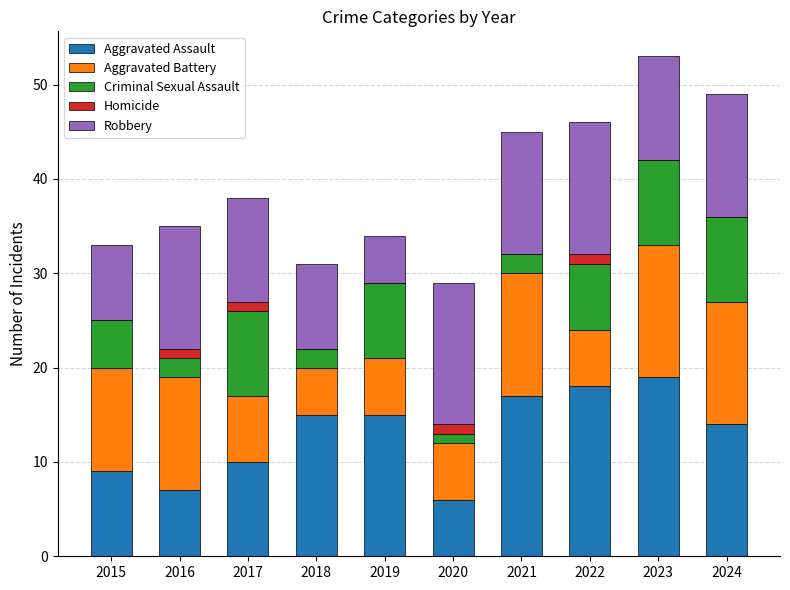

What is the total value across all series at 2024?

49